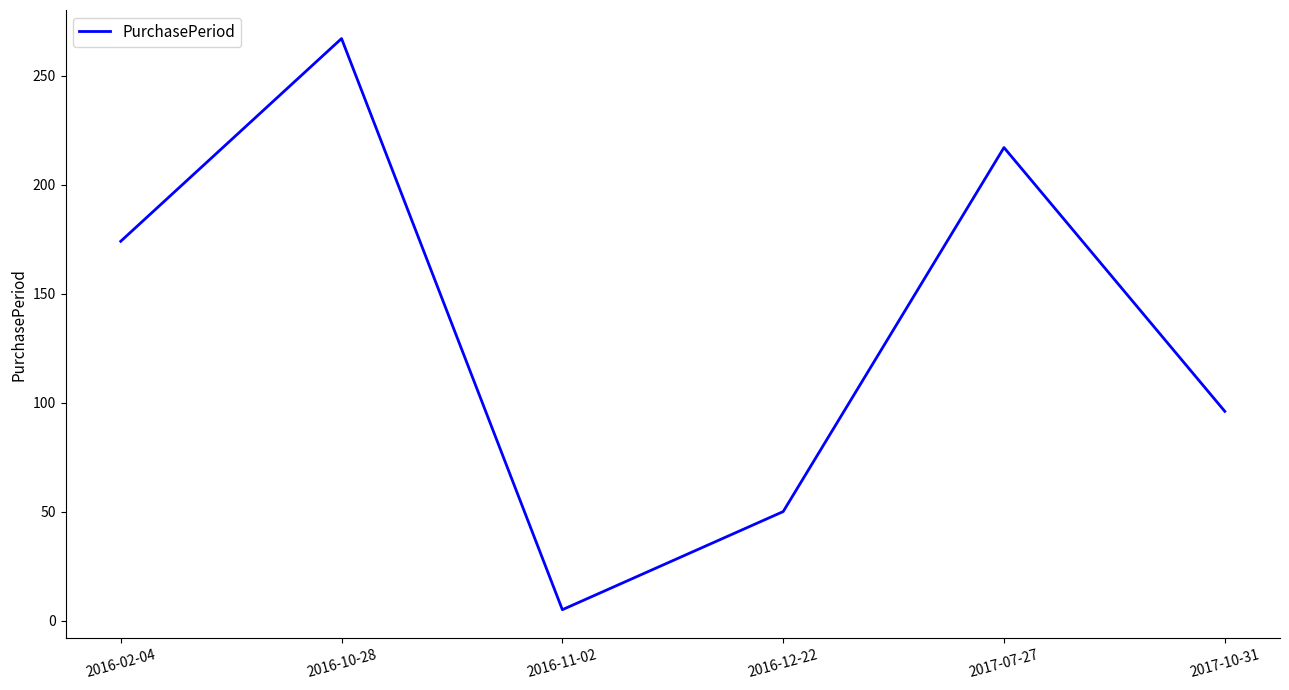

How many interior local valleys (lower than both neighbors) does the data have?

1